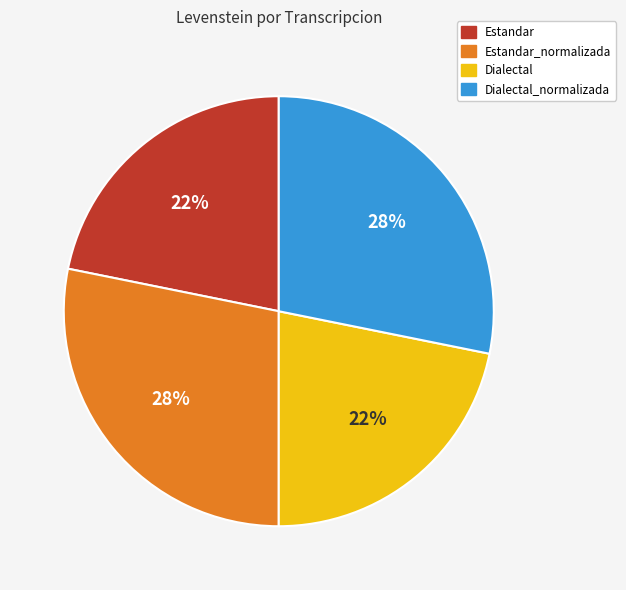

Is Dialectal_normalizada the majority of the pie?

No